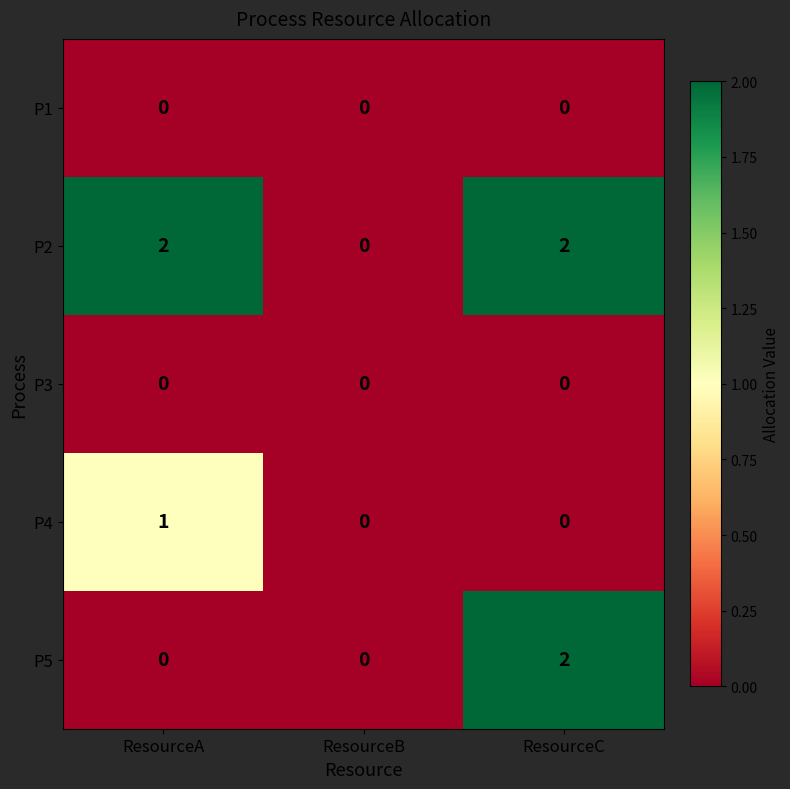

Reading right to left, list all the values displayed in this chart.

P1: ResourceC=0	ResourceB=0	ResourceA=0
P2: ResourceC=2	ResourceB=0	ResourceA=2
P3: ResourceC=0	ResourceB=0	ResourceA=0
P4: ResourceC=0	ResourceB=0	ResourceA=1
P5: ResourceC=2	ResourceB=0	ResourceA=0